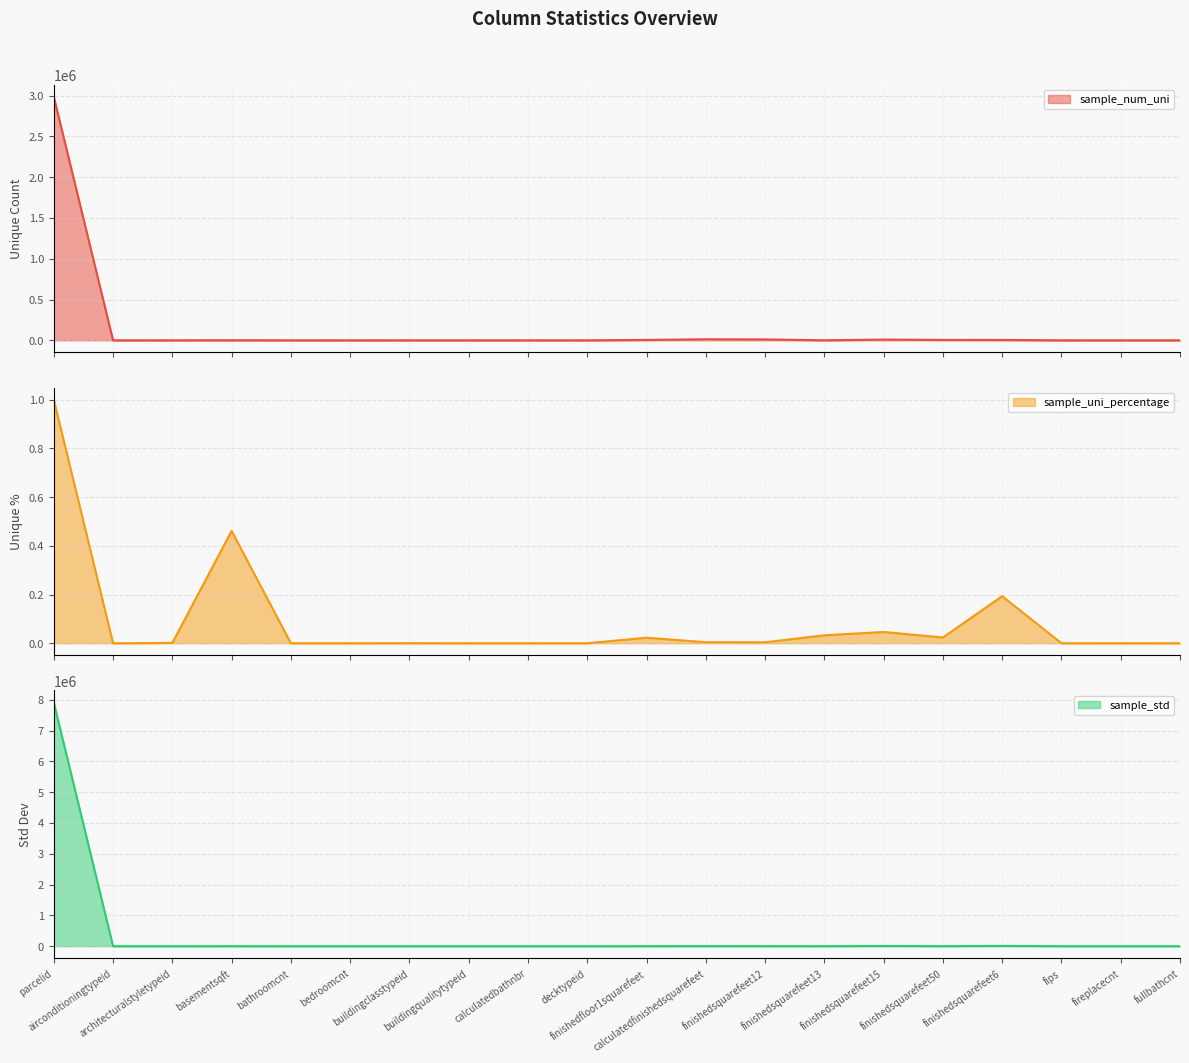

Reading right to left, extract all data points from this chart.

sample_num_uni: 20.0	9.0	3.0	4251.0	4802.0	8816.0	250.0	10670.0	12587.0	4604.0	1.0	34.0	12.0	5.0	21.0	37.0	751.0	8.0	7.0	2985217.0
sample_uni_percentage: 0.0	0.0	0.0	0.2	0.0	0.0	0.0	0.0	0.0	0.0	0.0	0.0	0.0	0.0	0.0	0.0	0.5	0.0	0.0	1.0
sample_std: 1.0	0.5	20.2	7695.1	664.5	5447.4	357.1	971.1	1819.8	632.9	0.0	1.0	1.8	0.5	1.3	1.1	538.6	2.4	3.1	7909965.1